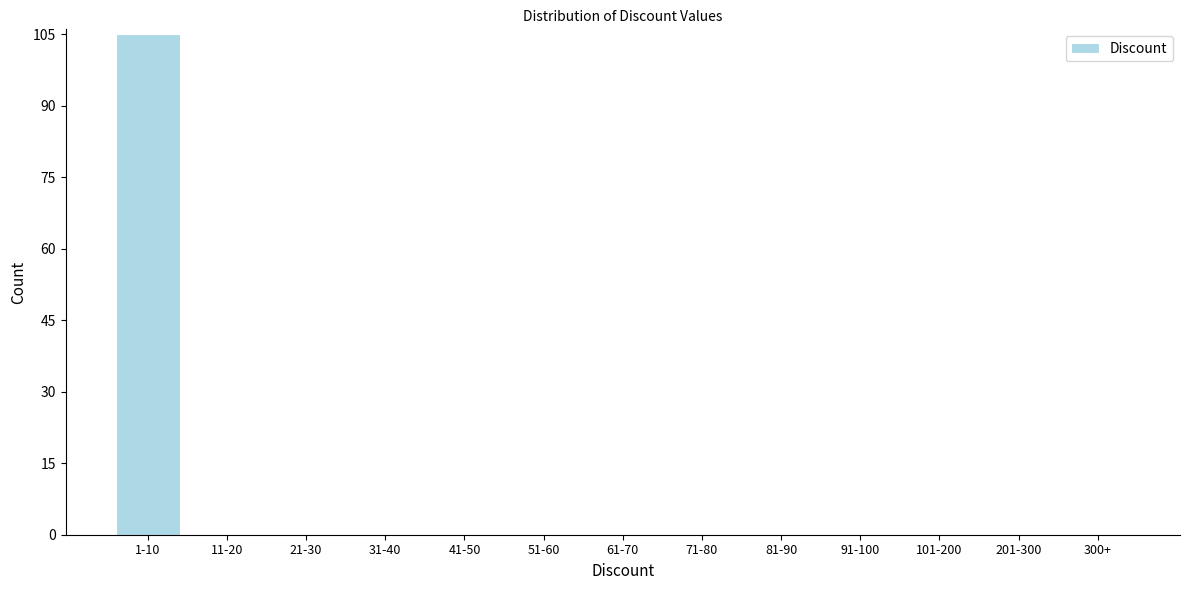

Reading right to left, transcribe all the data shown in this chart.

300+=0	201-300=0	101-200=0	91-100=0	81-90=0	71-80=0	61-70=0	51-60=0	41-50=0	31-40=0	21-30=0	11-20=0	1-10=105